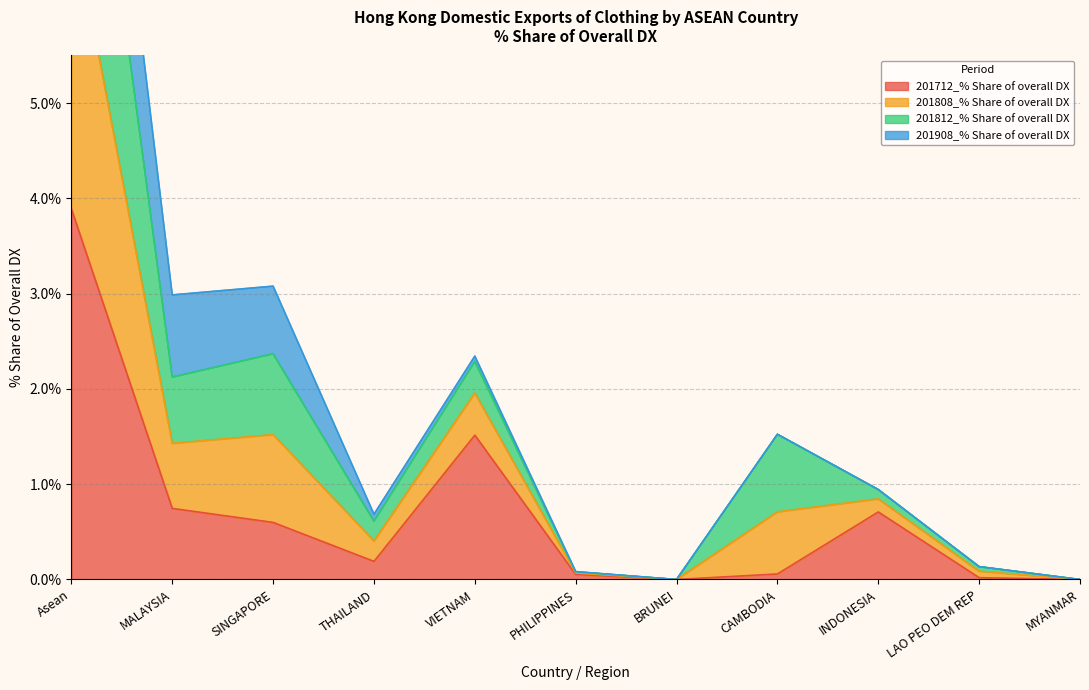

What is the label of the 1st point from the right?

MYANMAR